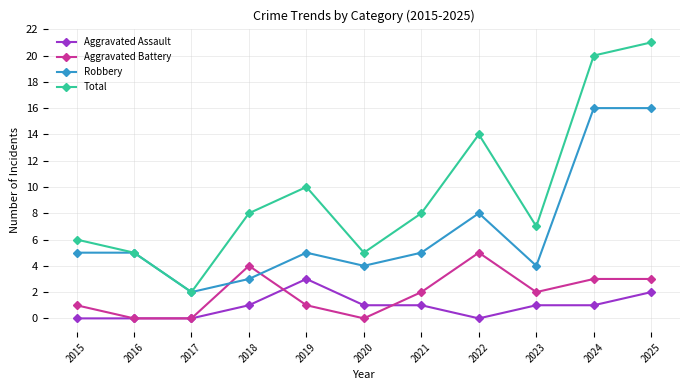

What are all the series names shown in the legend?

Aggravated Assault, Aggravated Battery, Robbery, Total